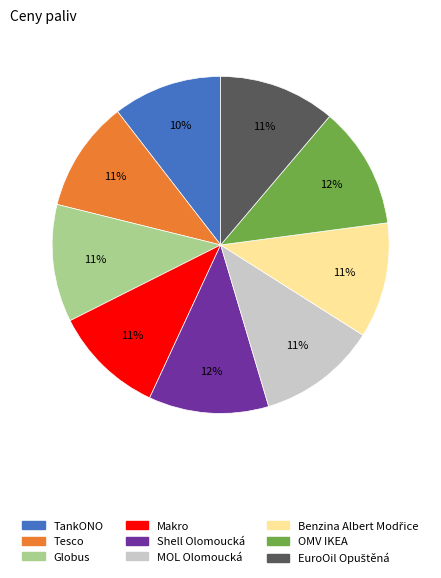

To the nearest percent, what portion does Globus represent?

11%